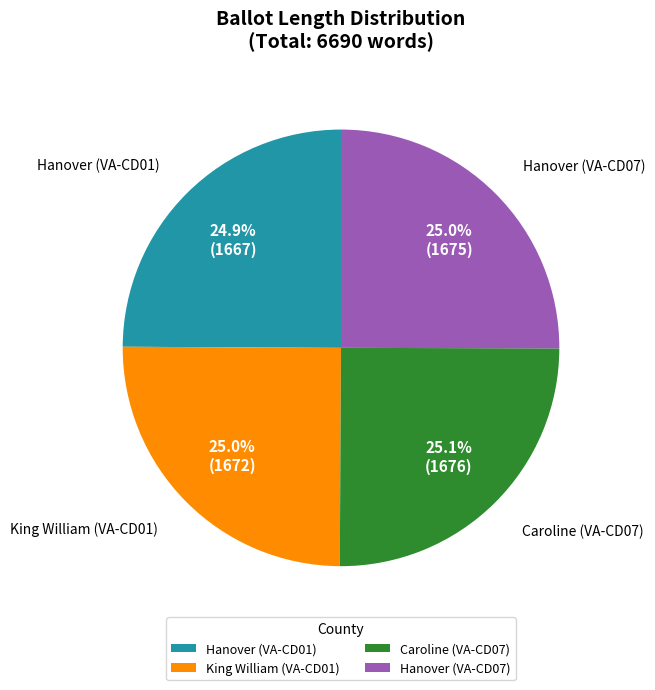

Does any single category account for the majority?

No